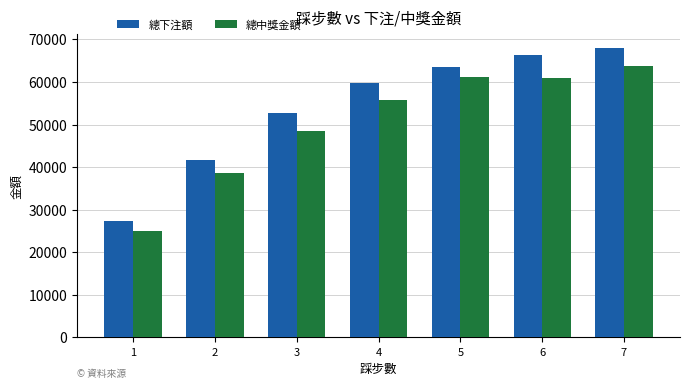

What is the average value of the 總下注額 series?

54204.0